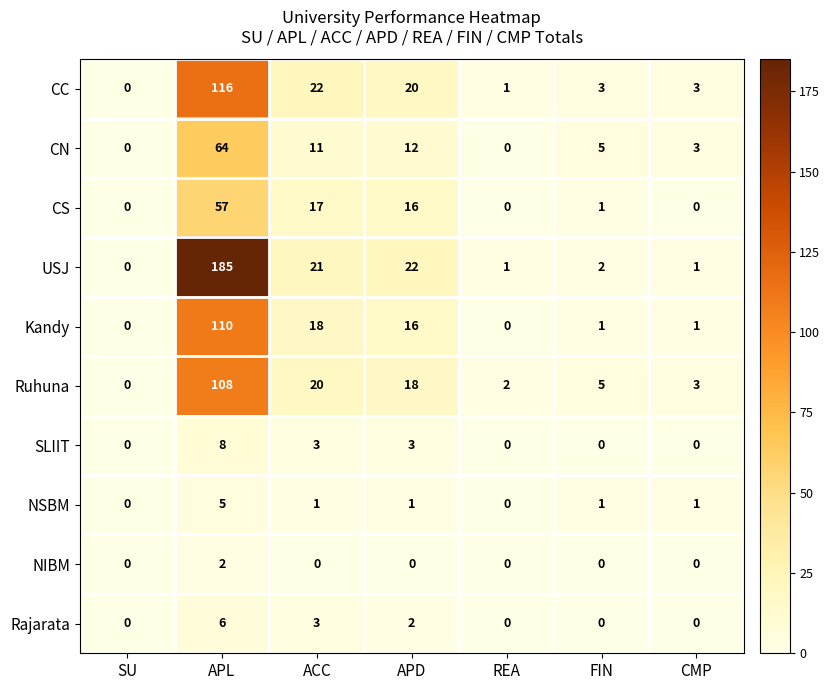

What is the sum of the Ruhuna values at ACC and SU?

20